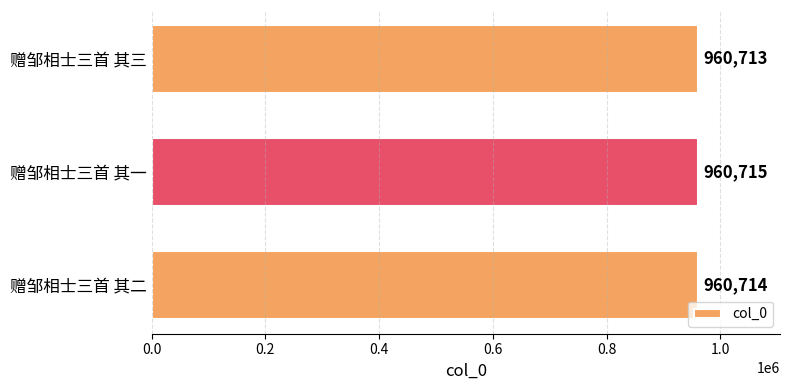

At which category does the chart reach its minimum across all series?

赠邹相士三首 其三